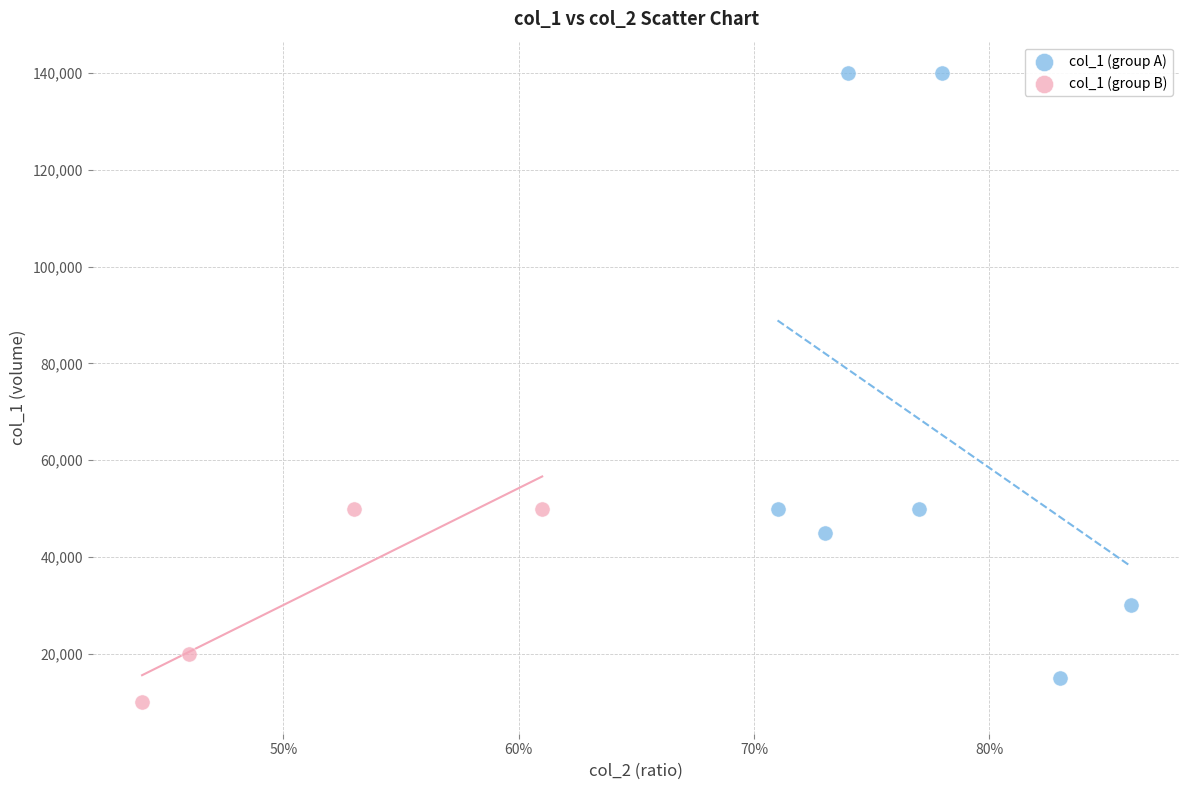

Which series contains the highest Y value?

col_1 (group A)